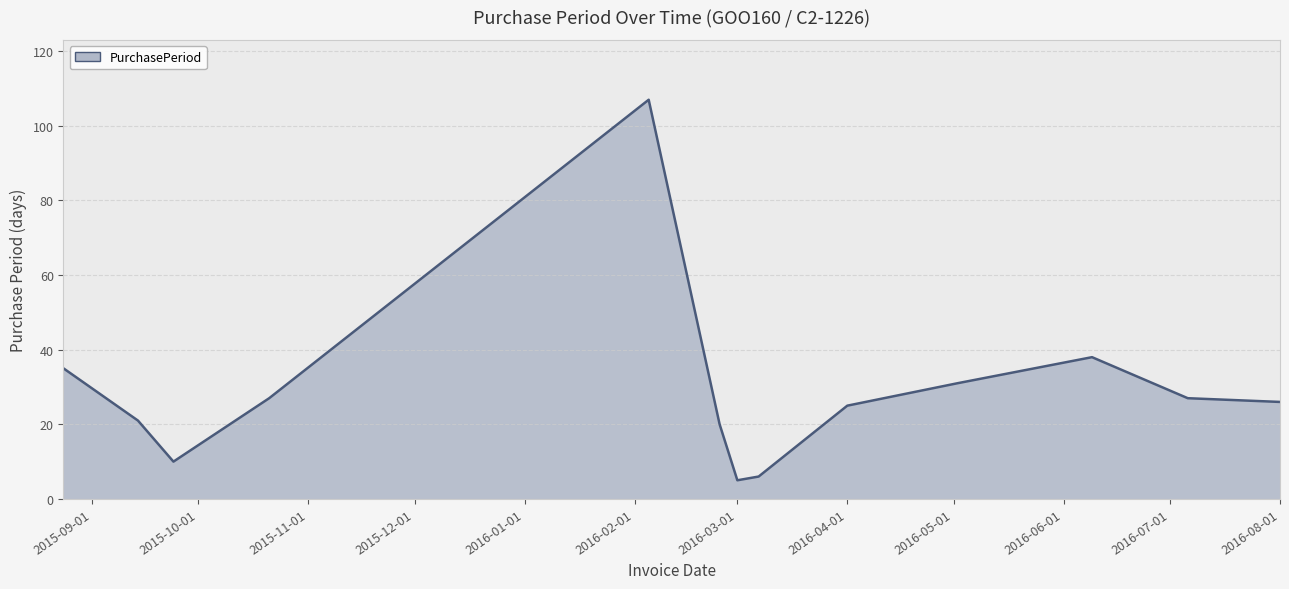

What is the average value?

29